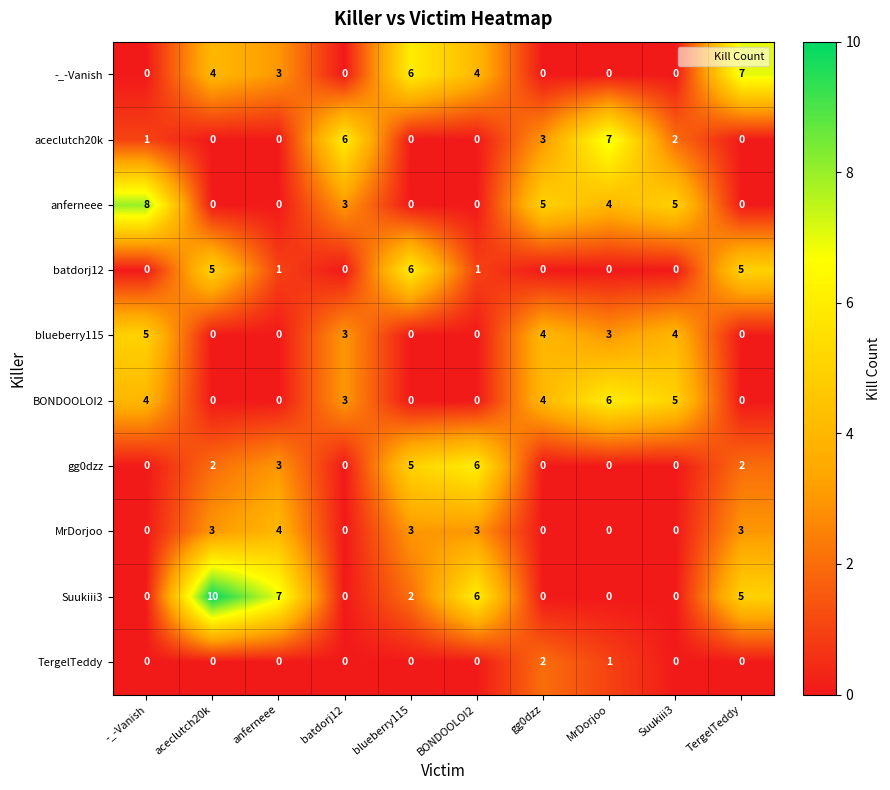

What is the total value across all series at gg0dzz?

18